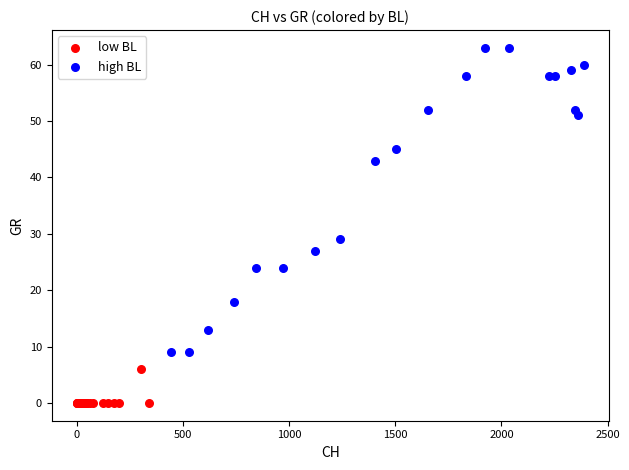

Which series contains the highest Y value?

high BL